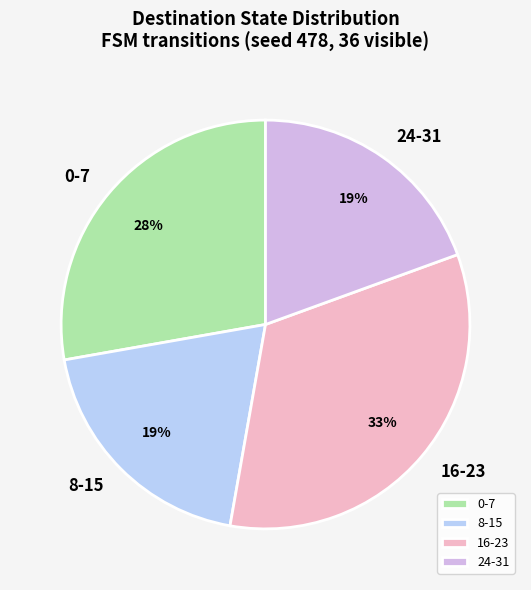

How many slices are in this pie chart?

4